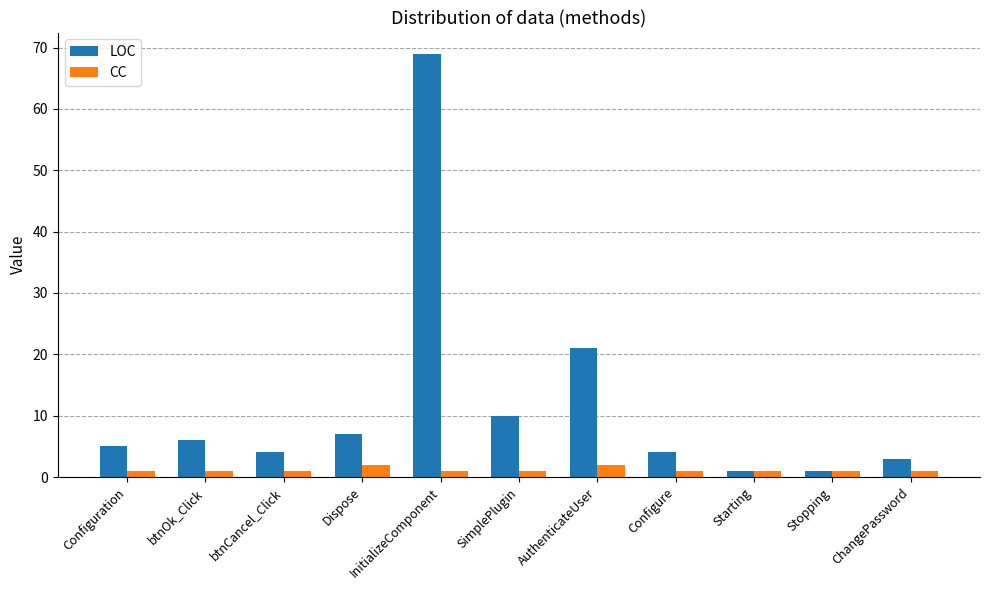

Reading left to right, transcribe all the data shown in this chart.

LOC: Configuration=5	btnOk_Click=6	btnCancel_Click=4	Dispose=7	InitializeComponent=69	SimplePlugin=10	AuthenticateUser=21	Configure=4	Starting=1	Stopping=1	ChangePassword=3
CC: Configuration=1	btnOk_Click=1	btnCancel_Click=1	Dispose=2	InitializeComponent=1	SimplePlugin=1	AuthenticateUser=2	Configure=1	Starting=1	Stopping=1	ChangePassword=1